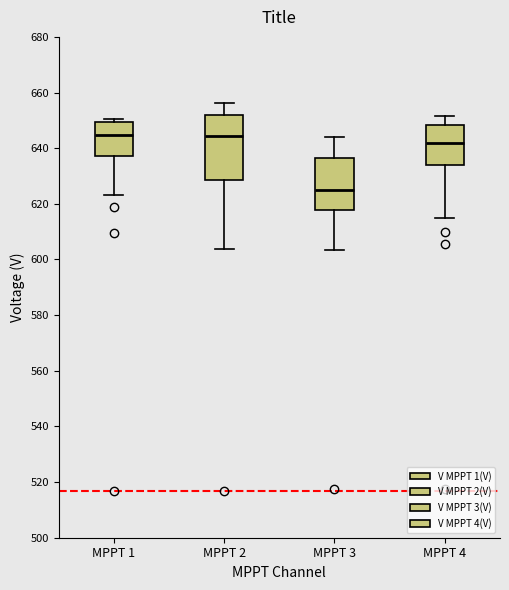

Reading left to right, transcribe this box plot: for each box, give where its median line is, the range the box spans, and where its two whiskers end, as read against the y-axis. The values are not printed on the chart, so give them approximately, as read against the axis.

MPPT 1: median 644, box 638 to 650, whiskers 624 to 650 (just above the box's upper edge)
MPPT 2: median 644, box 628 to 652, whiskers 604 to 656
MPPT 3: median 624, box 618 to 636, whiskers 604 to 644
MPPT 4: median 642, box 634 to 648, whiskers 614 to 652